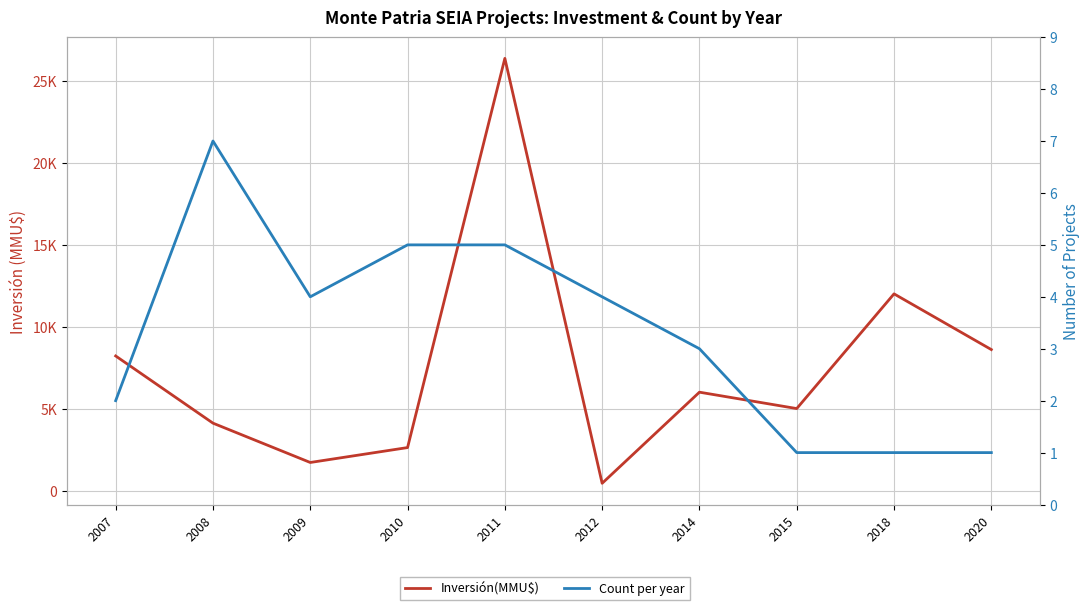

What is the difference between the maximum and second lowest values in the Inversión(MMU$) series?

24660